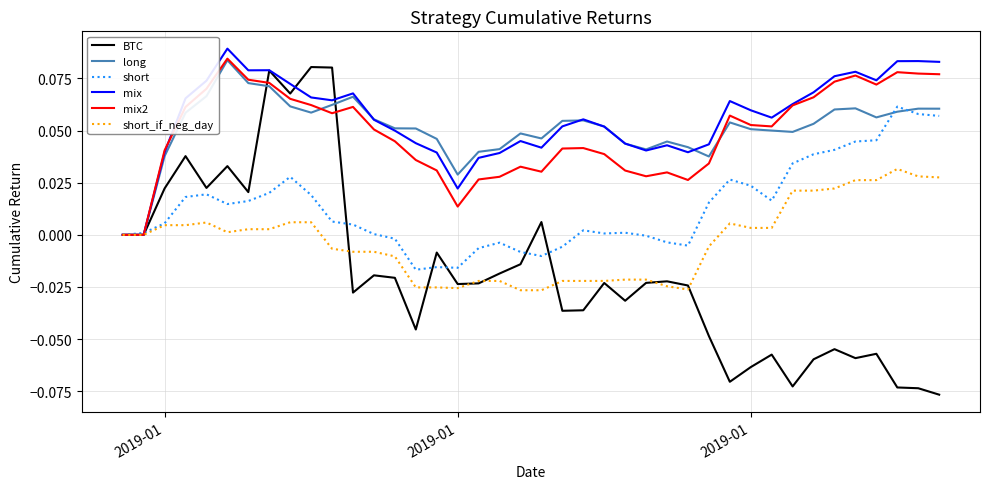

Which series has the largest range (max minus min)?

BTC